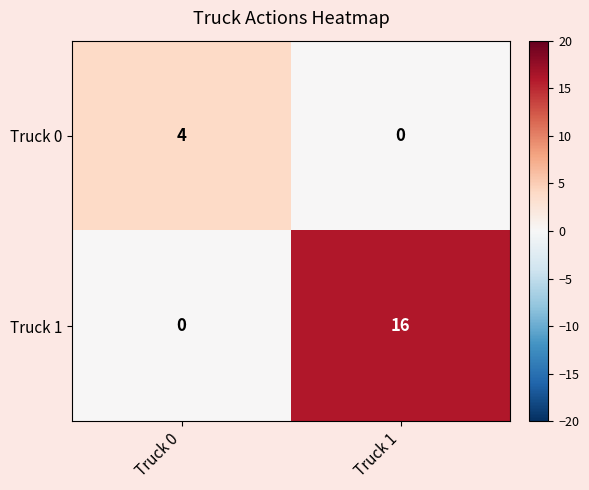

Where is Truck 1 nearest to the value 8?

Truck 0